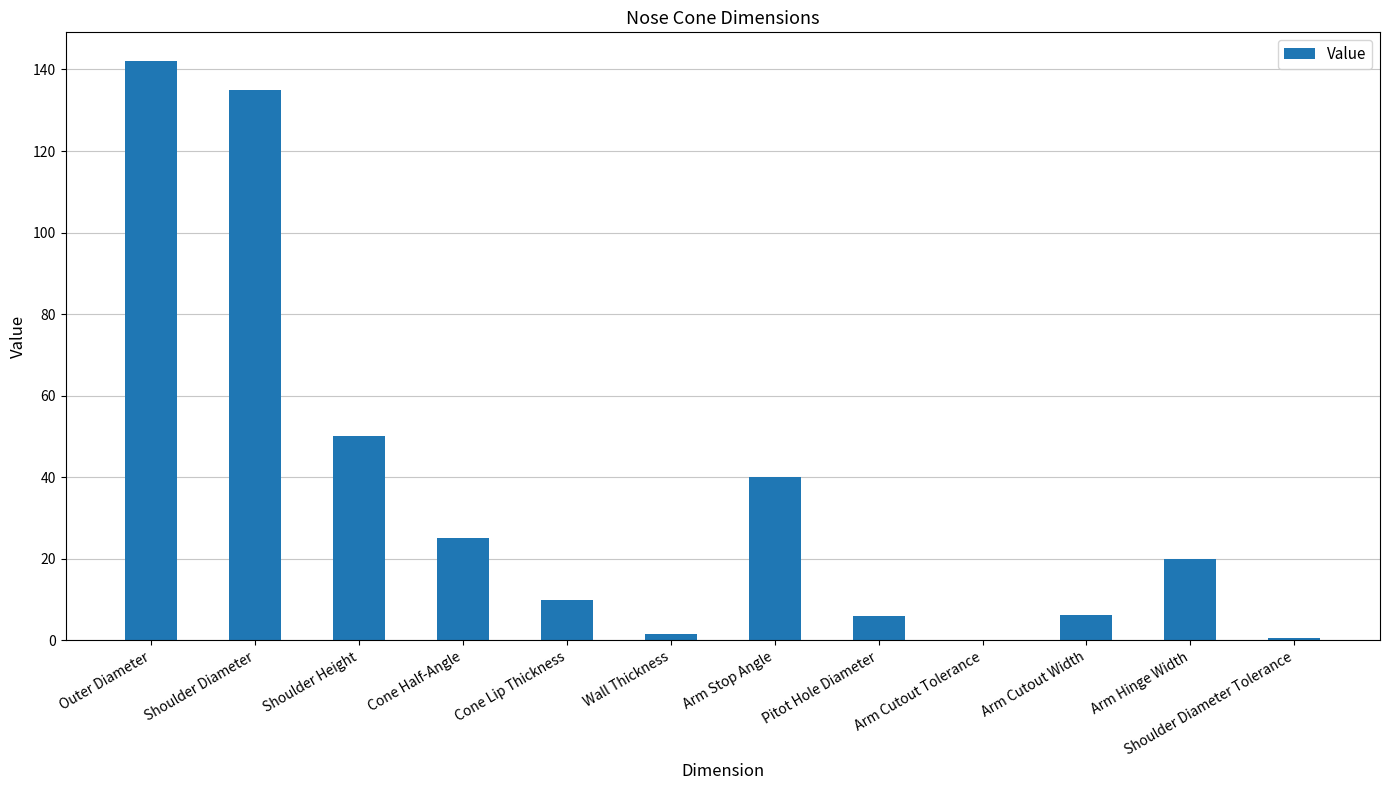

True or false: the data shows 40.0 at Arm Stop Angle.

True